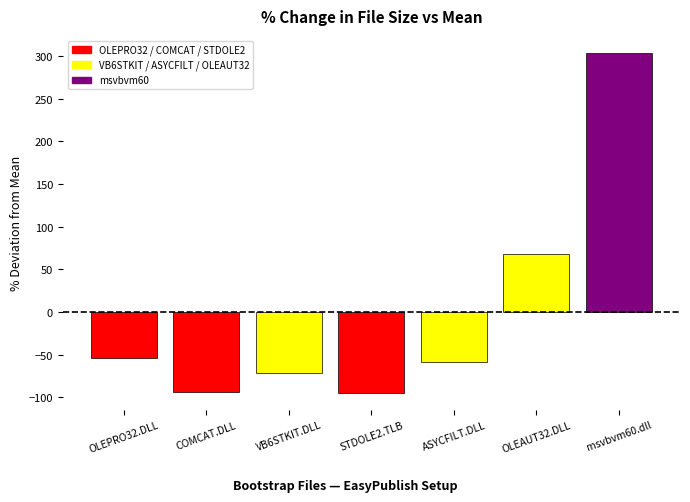

How many data points are less than -58?

4